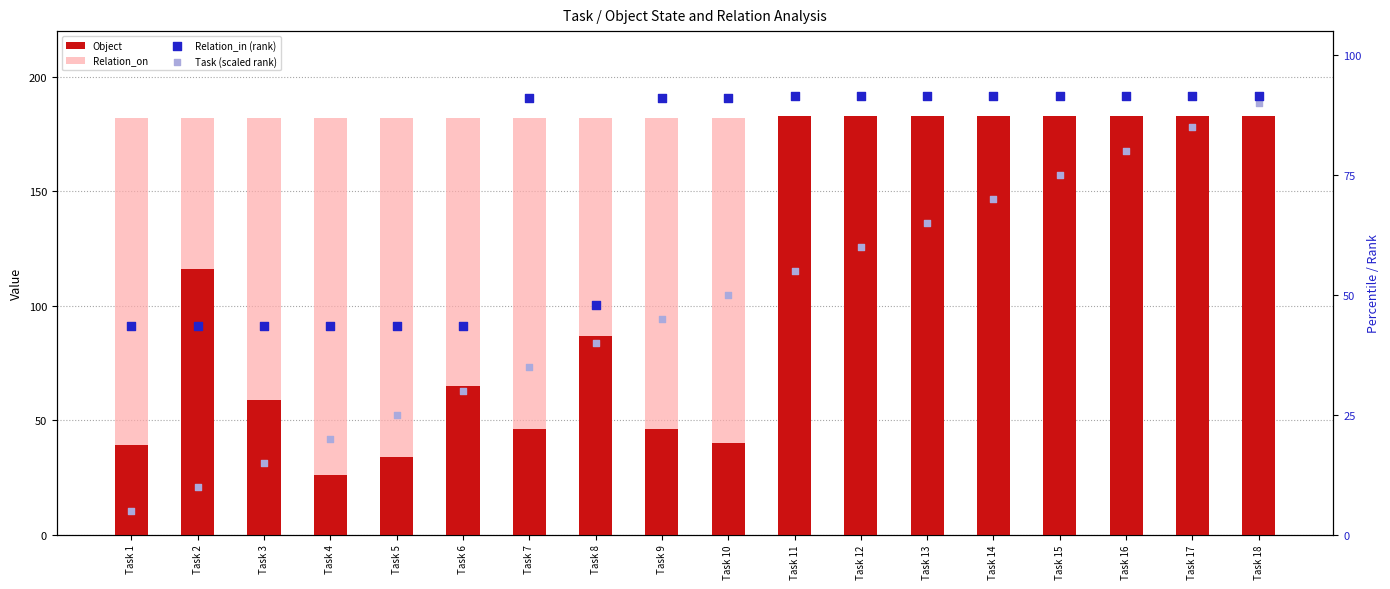

What are all the series names shown in the legend?

Object, Relation_on, Relation_in (rank), Task (scaled rank)